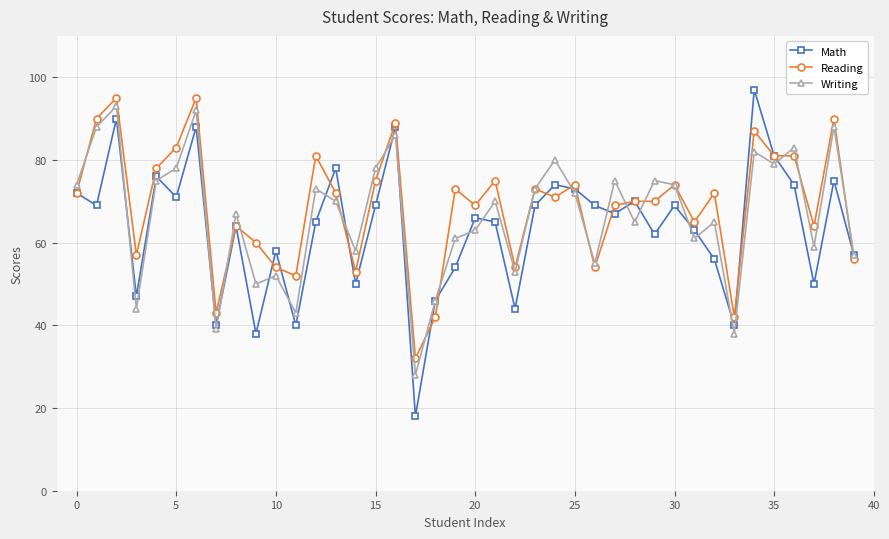

What is the smallest value displayed?

18